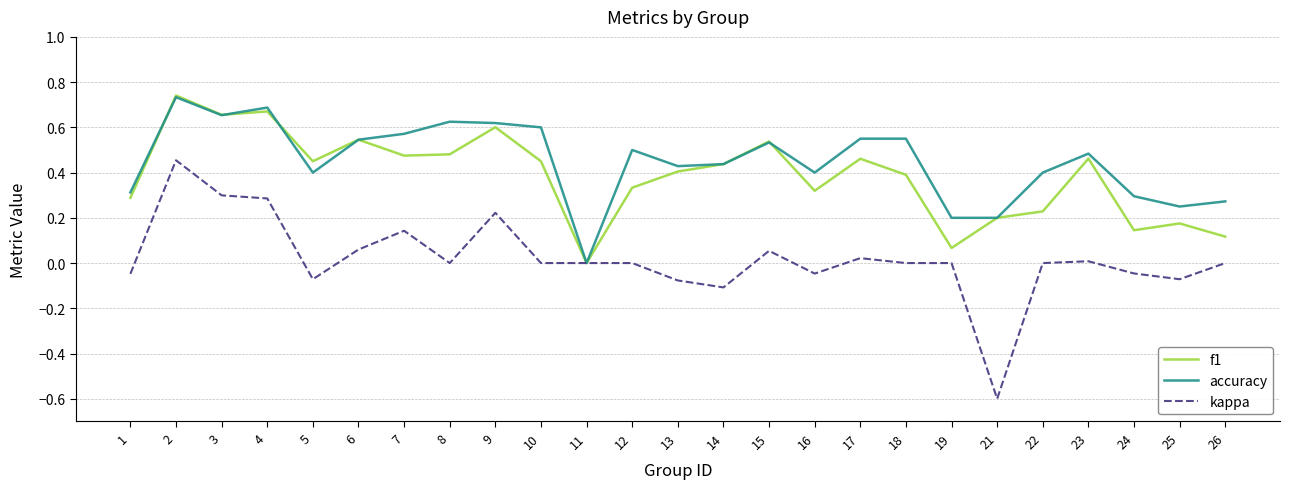

Which category has the lowest value in the f1 series?

11